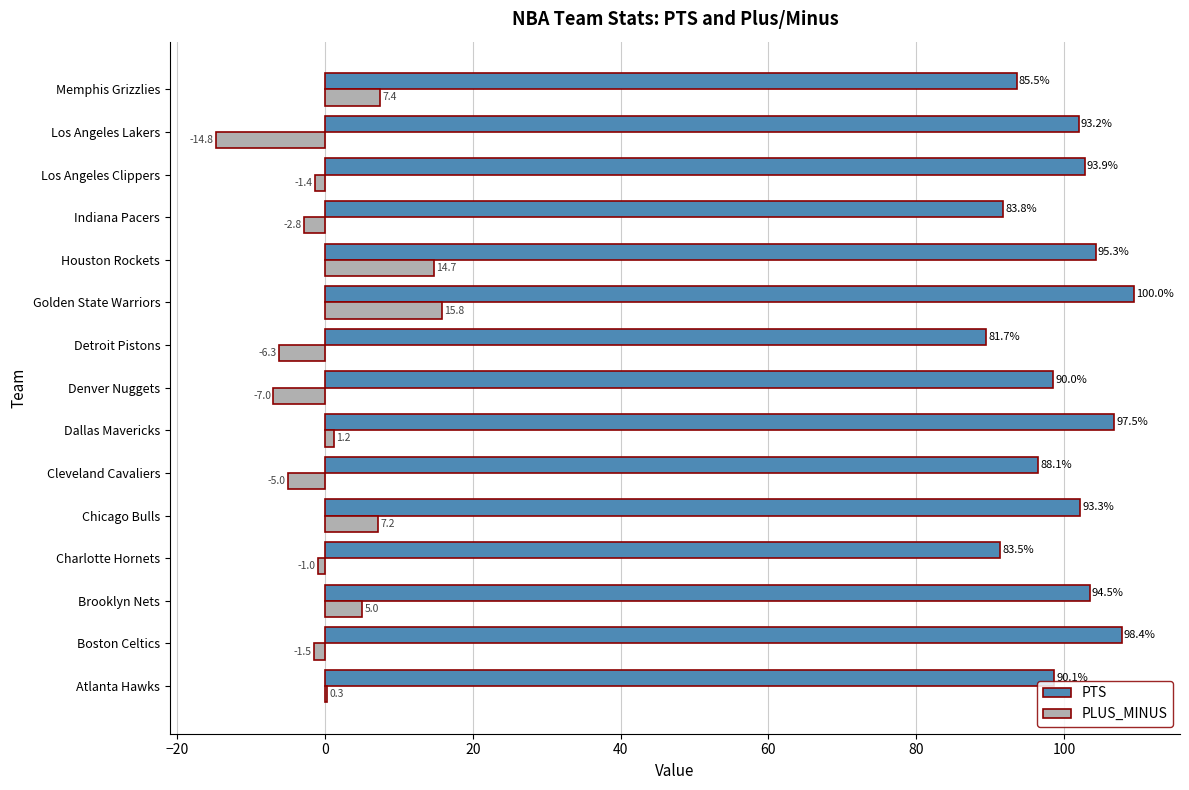

Between Charlotte Hornets and Golden State Warriors, which series saw the biggest shift?

PTS